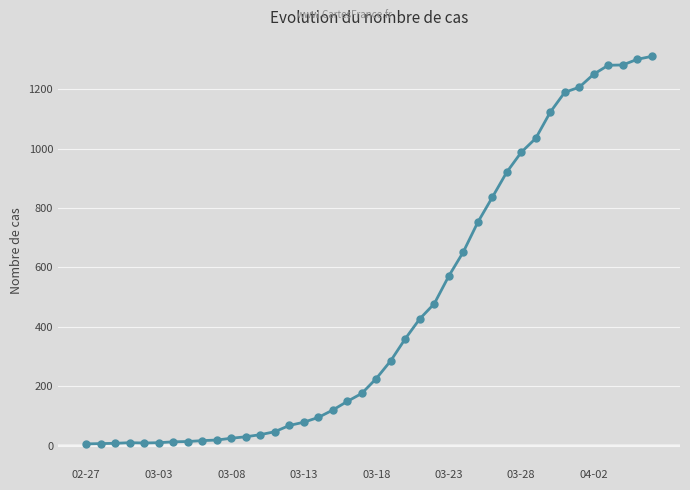

How many lines are shown in the chart?

1